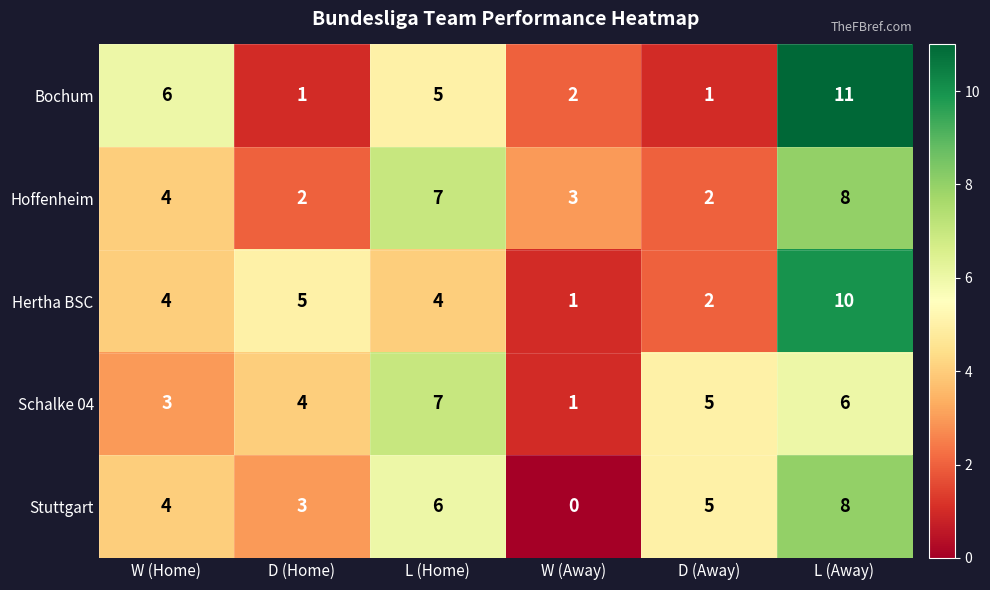

Is the value of Schalke 04 at L (Away) greater than the value of Hoffenheim at W (Home)?

Yes